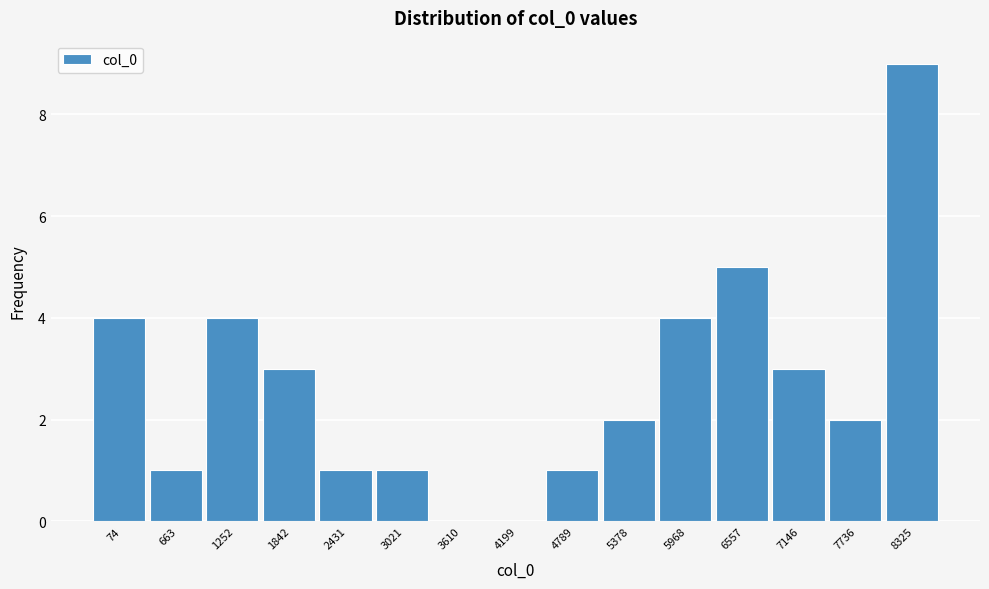

Reading right to left, what are all the values shown in this chart?

8325=9	7736=2	7146=3	6557=5	5968=4	5378=2	4789=1	4199=0	3610=0	3021=1	2431=1	1842=3	1252=4	663=1	74=4